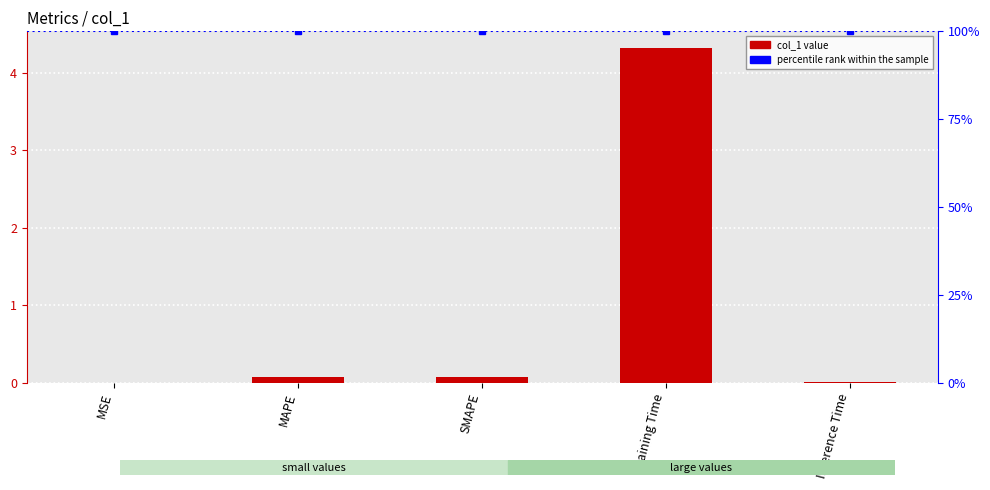

What is the difference between the values at Training Time and MSE?

4.3